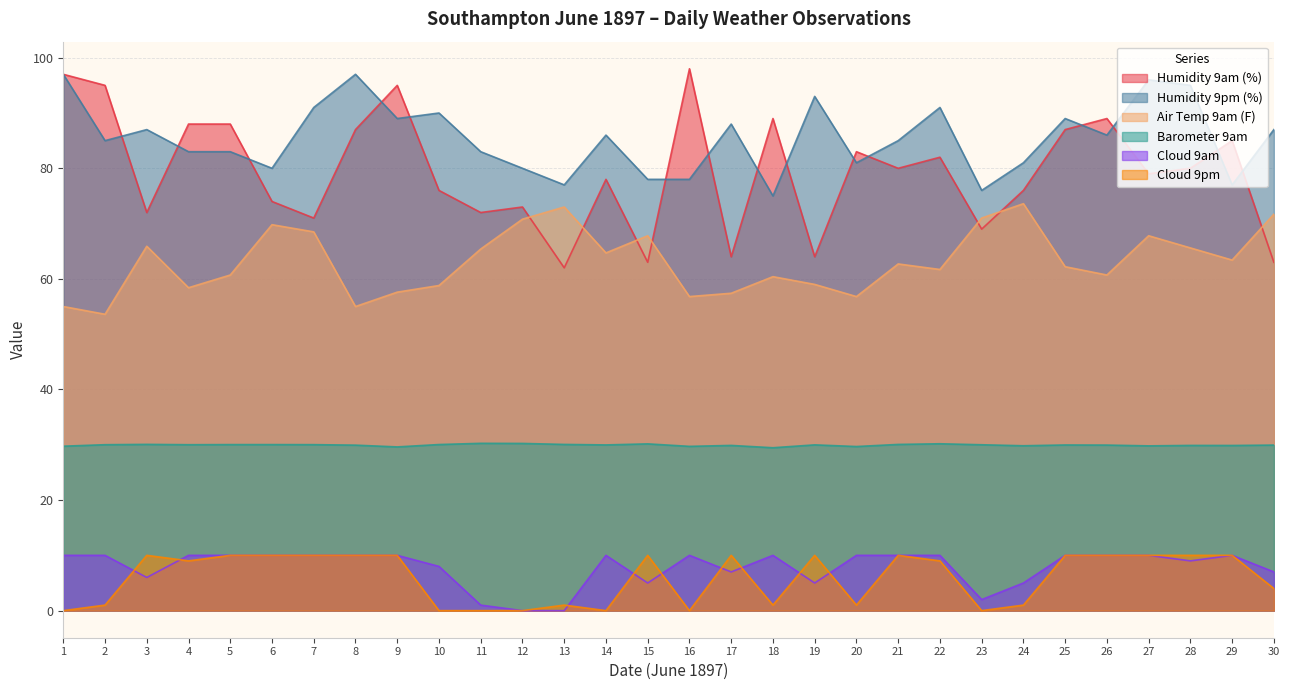

Between 9 and 13, which series saw the biggest shift?

Humidity 9am (%)